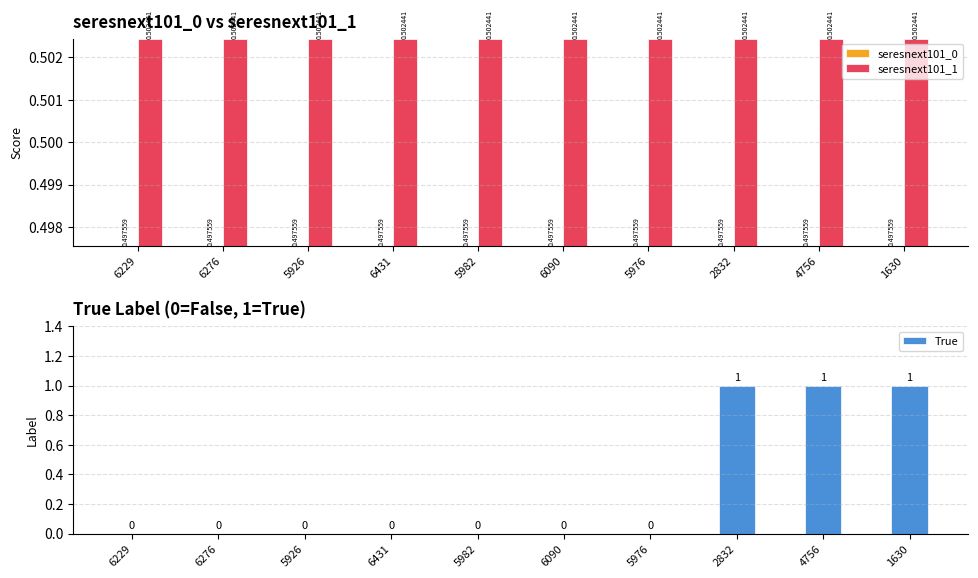

The value of seresnext101_0 at 5926 is 0.5. True or false?

True